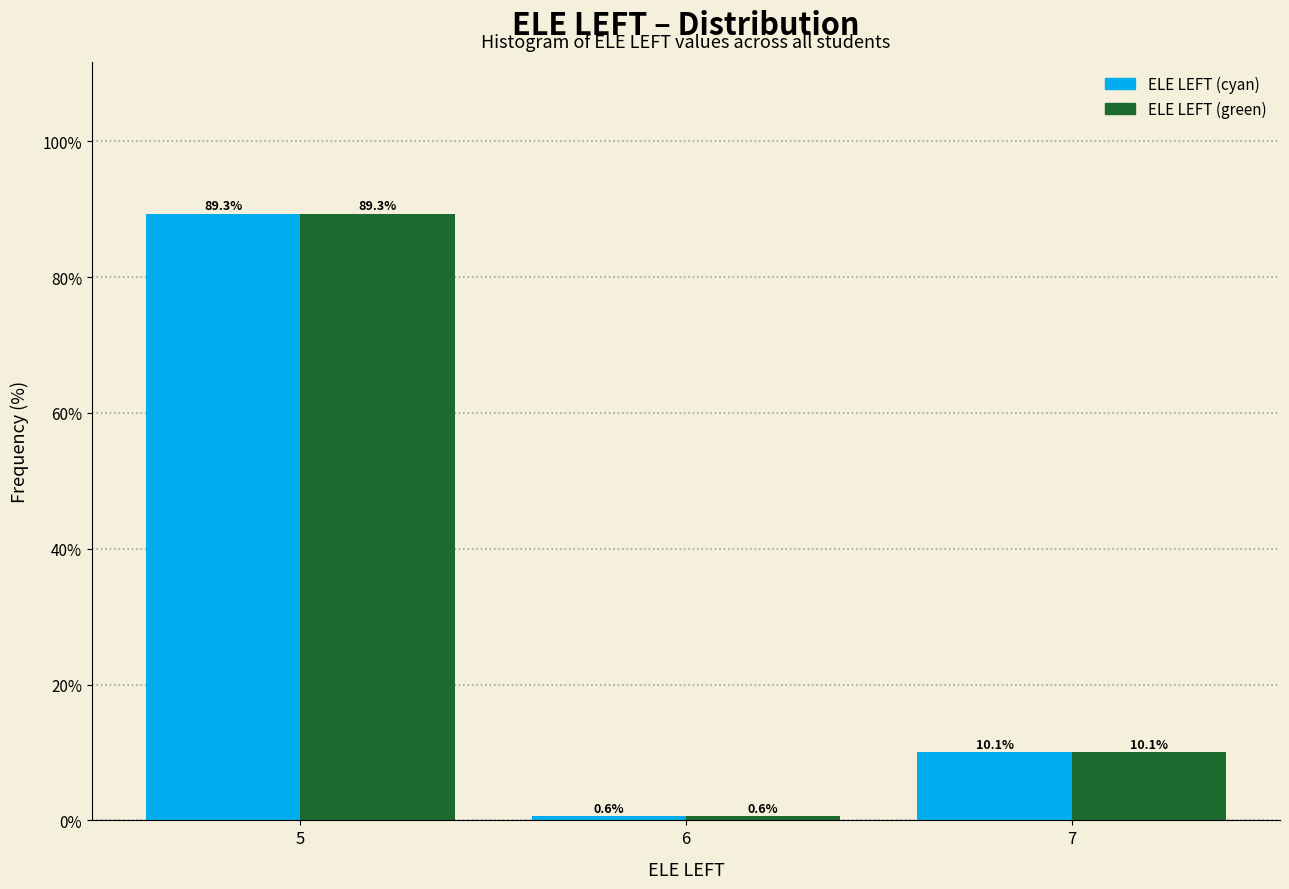

Reading right to left, list all the values displayed in this chart.

ELE LEFT (cyan): 10.1	0.6	89.3
ELE LEFT (green): 10.1	0.6	89.3